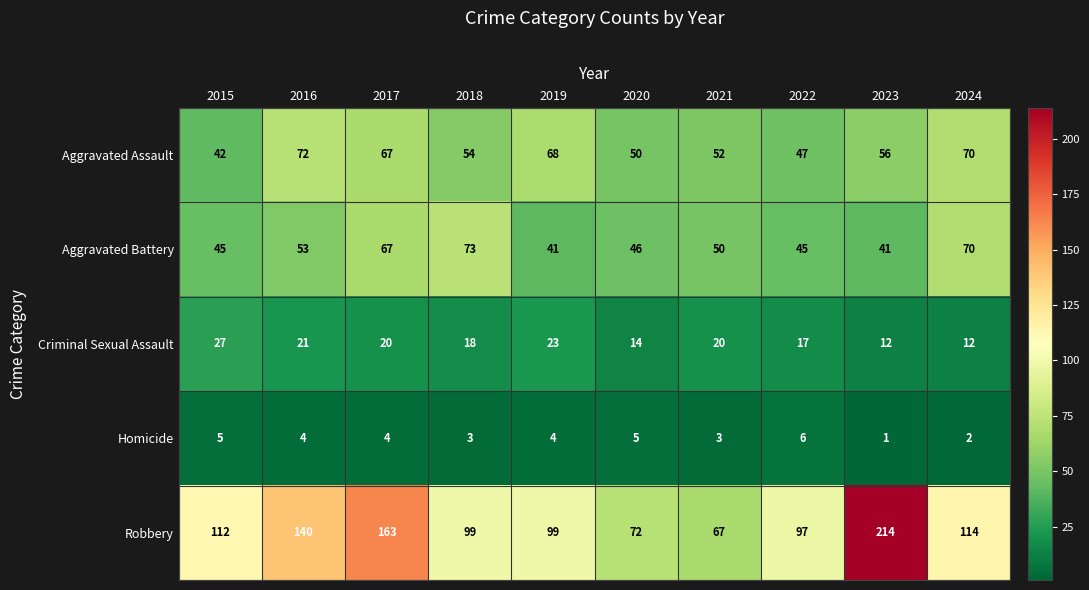

What is the sum of the Criminal Sexual Assault values at 2019 and 2020?

37